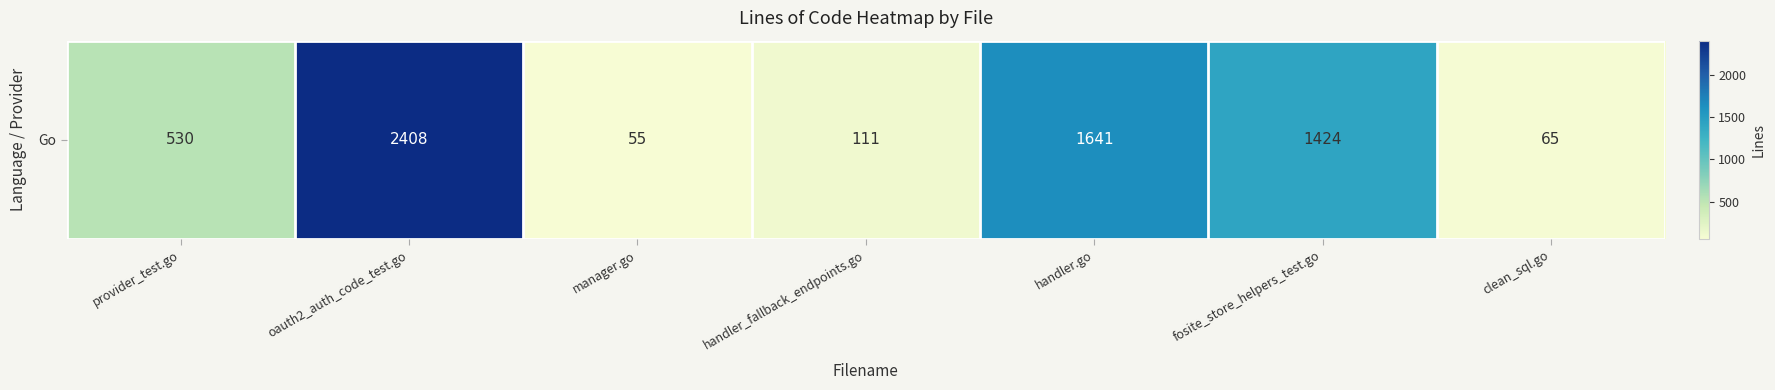

Reading left to right, list all the values displayed in this chart.

provider_test.go=530	oauth2_auth_code_test.go=2408	manager.go=55	handler_fallback_endpoints.go=111	handler.go=1641	fosite_store_helpers_test.go=1424	clean_sql.go=65